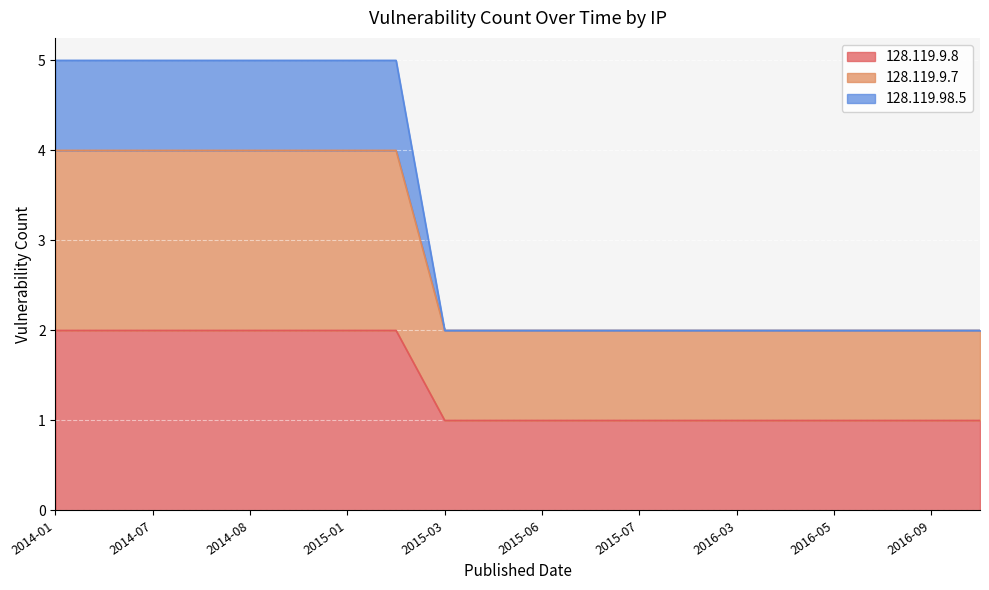

Which has a higher value, 2016-05 or 2015-07?

2016-05